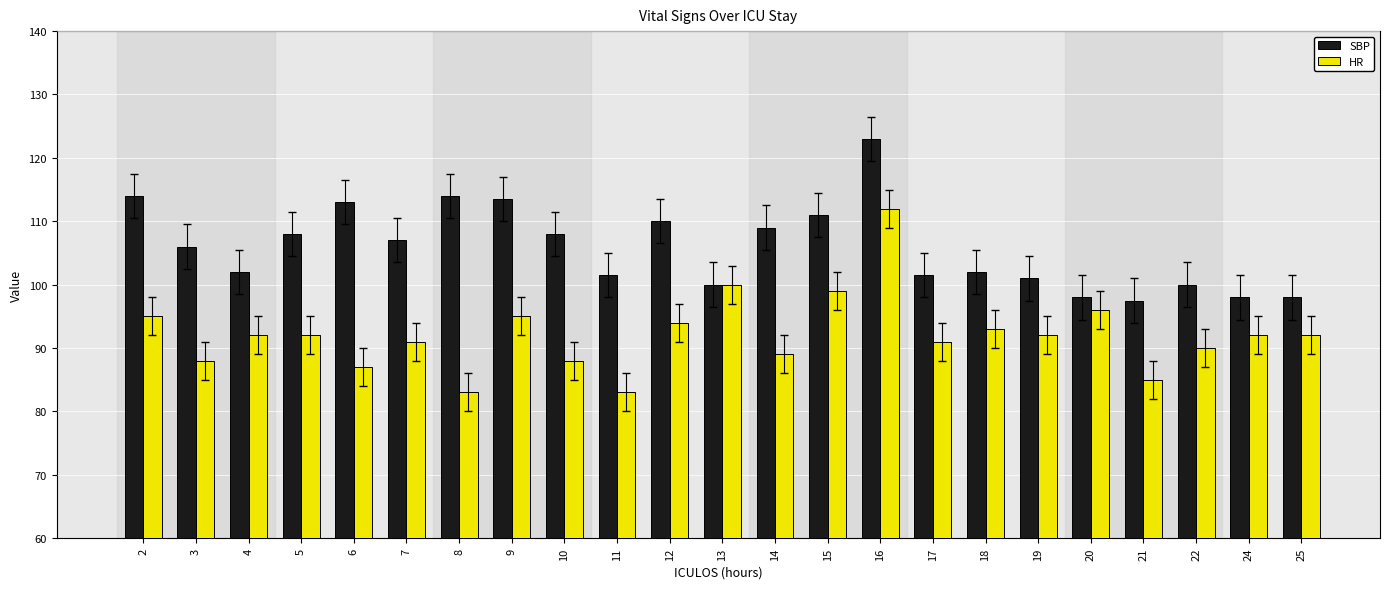

Reading left to right, list all the values displayed in this chart.

SBP: 114.0	106.0	102.0	108.0	113.0	107.0	114.0	113.5	108.0	101.5	110.0	100.0	109.0	111.0	123.0	101.5	102.0	101.0	98.0	97.5	100.0	98.0	98.0
HR: 95.0	88.0	92.0	92.0	87.0	91.0	83.0	95.0	88.0	83.0	94.0	100.0	89.0	99.0	112.0	91.0	93.0	92.0	96.0	85.0	90.0	92.0	92.0